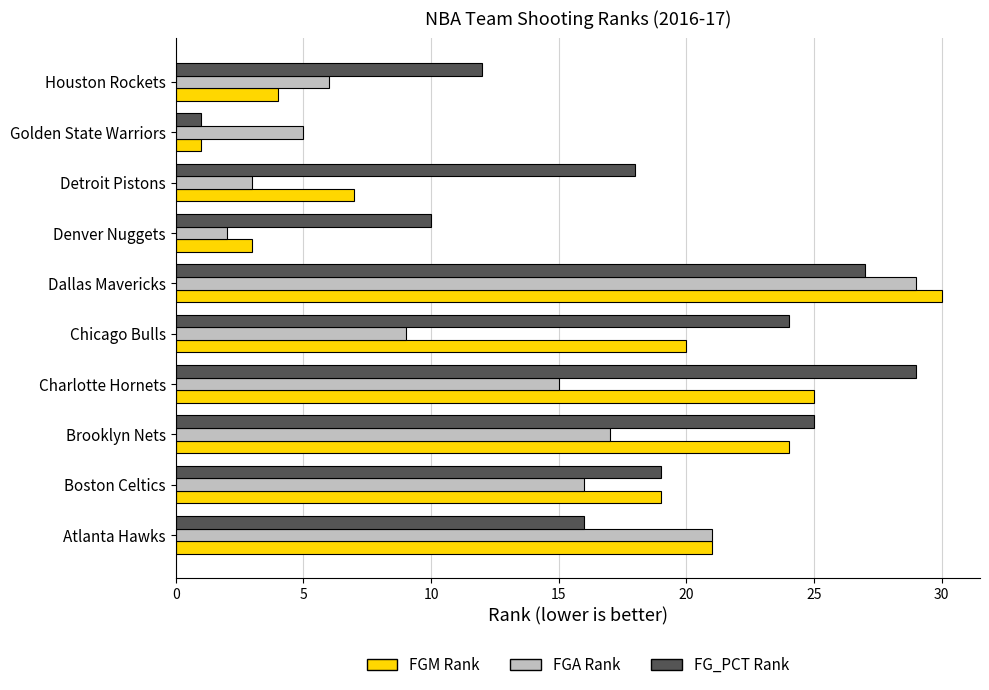

What is the total value across all series at Golden State Warriors?

7